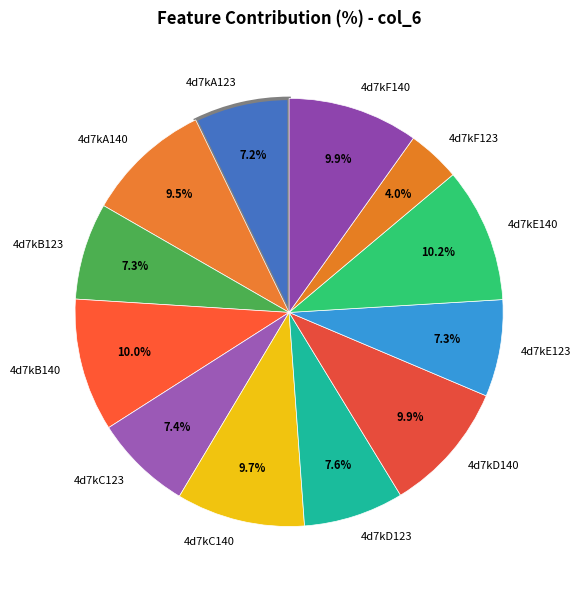

Which slice is the smallest?

4d7kF123